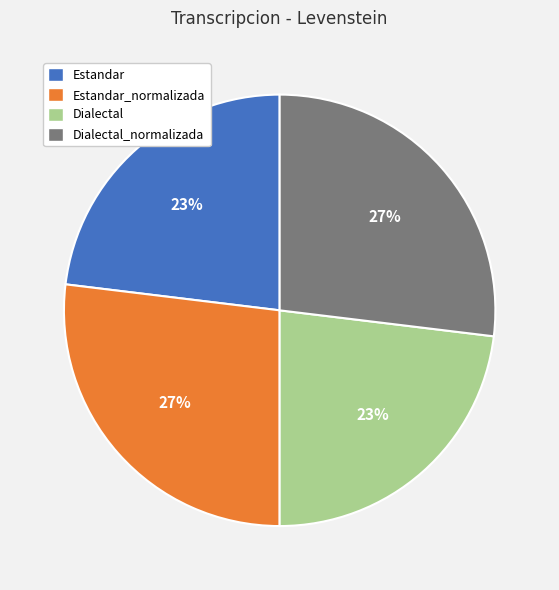

Approximately how many times larger is the value at Estandar compared to Dialectal_normalizada?

0.9